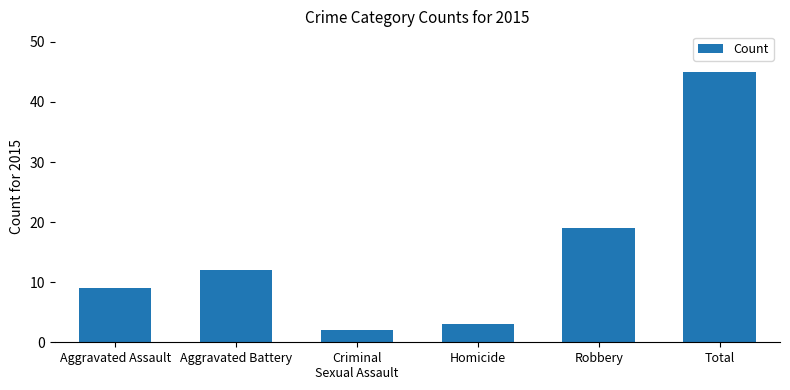

Reading left to right, extract all data points from this chart.

Aggravated Assault=9	Aggravated Battery=12	Criminal
Sexual Assault=2	Homicide=3	Robbery=19	Total=45